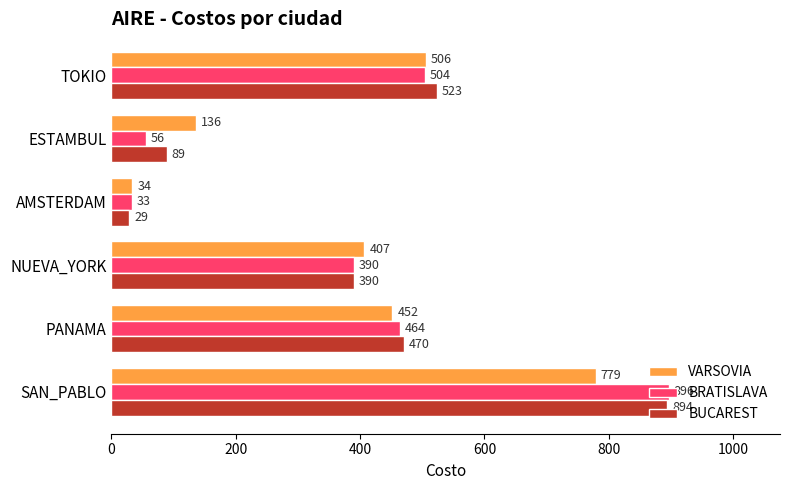

List the labels in order of BUCAREST value, largest first.

SAN_PABLO, TOKIO, PANAMA, NUEVA_YORK, ESTAMBUL, AMSTERDAM